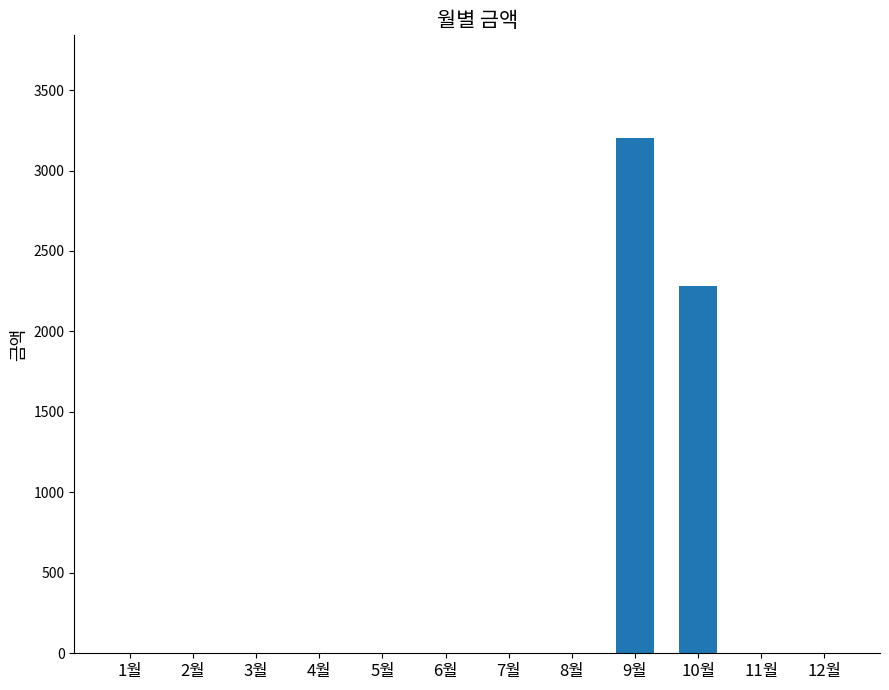

Which has a higher value, 2월 or 9월?

9월